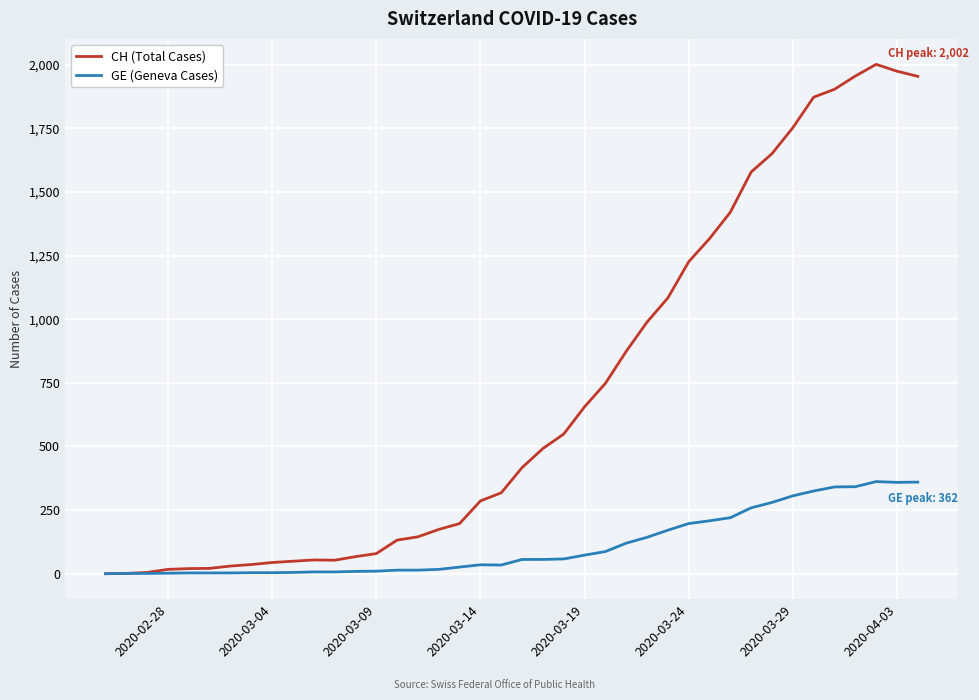

Which series has the largest range (max minus min)?

CH (Total Cases)